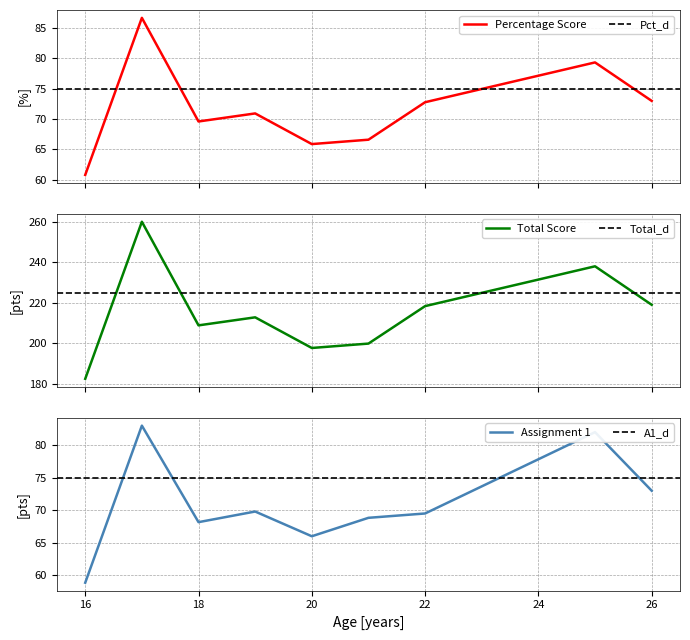

What is the difference between the Total Score values at 3 and 9?

27.7